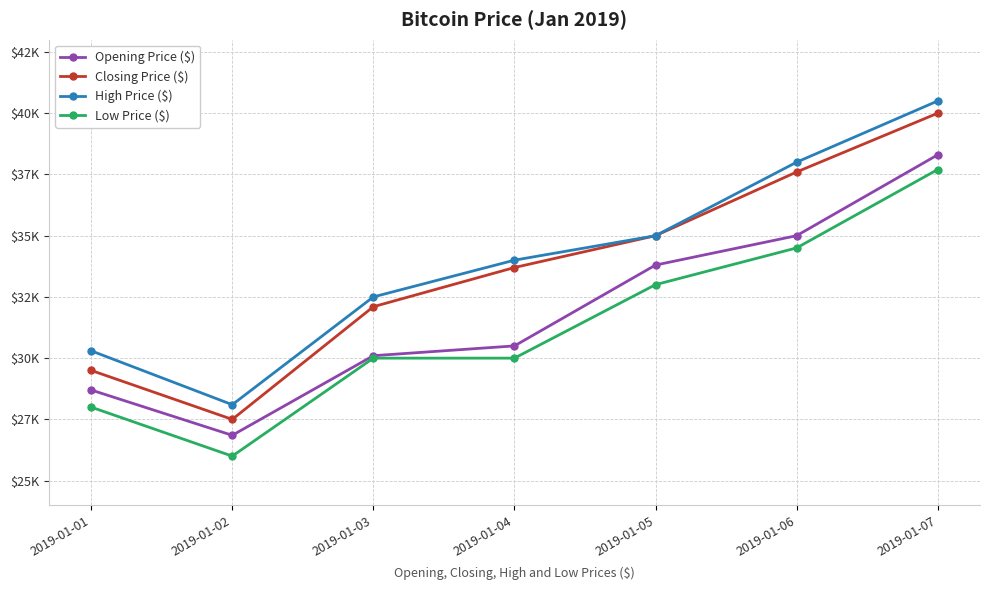

True or false: Closing Price ($) has a value of 19848 at 2019-01-01.

False